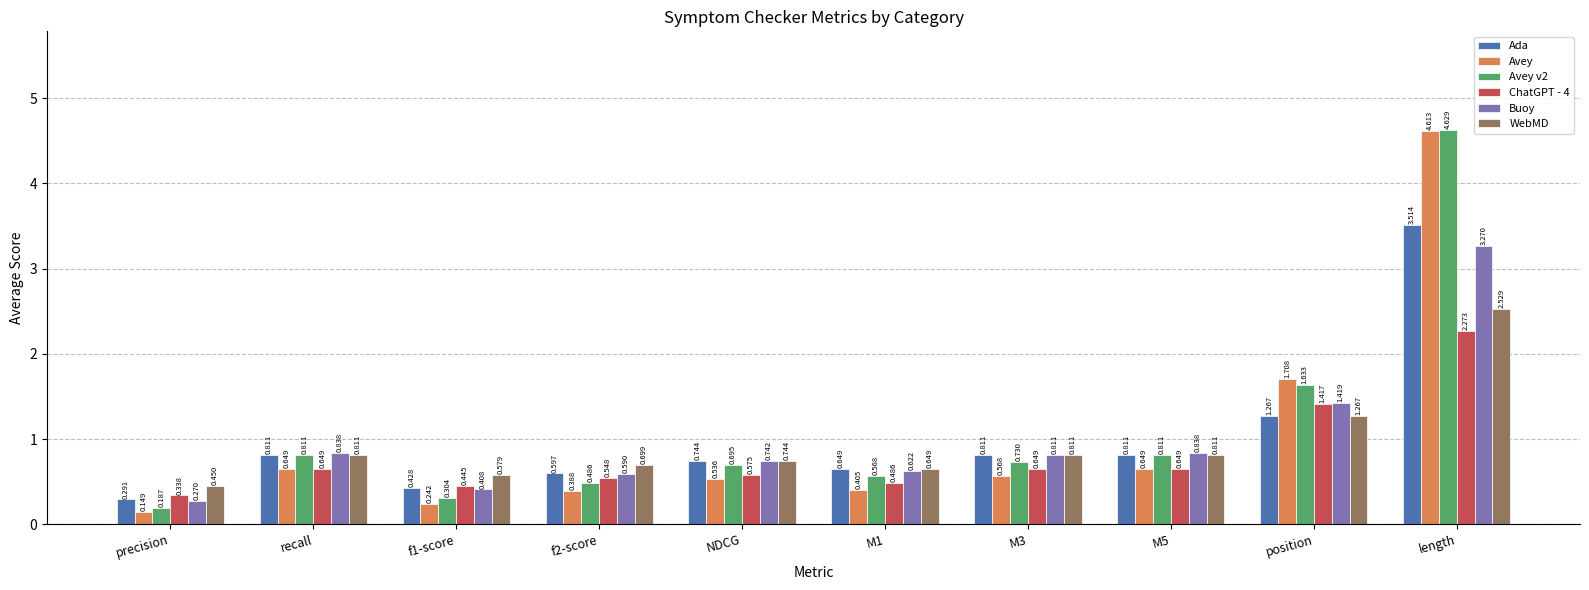

True or false: Avey v2 has a value of 1.0 at M3.

False